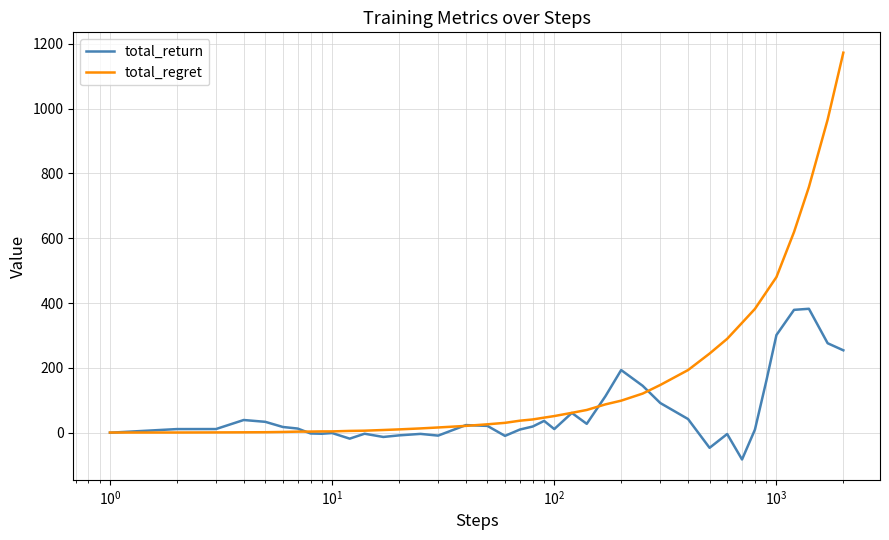

What is the maximum value shown in the chart?

1172.3